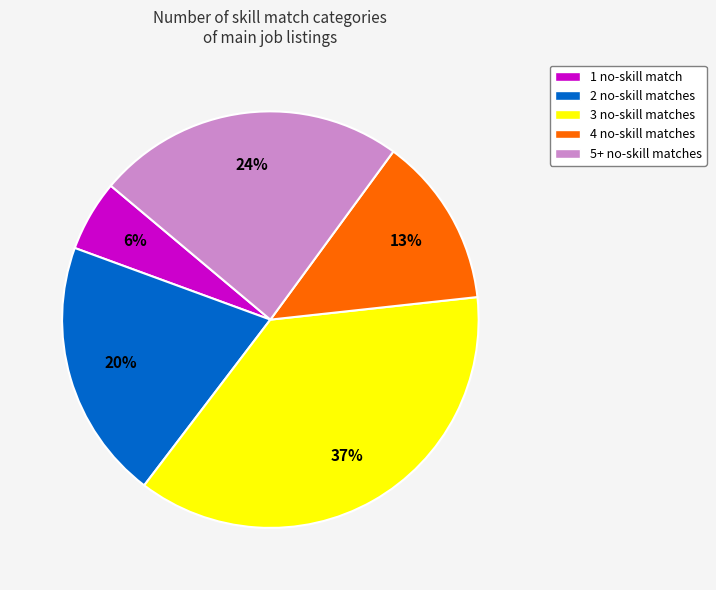

Count the number of slices in the pie.

5